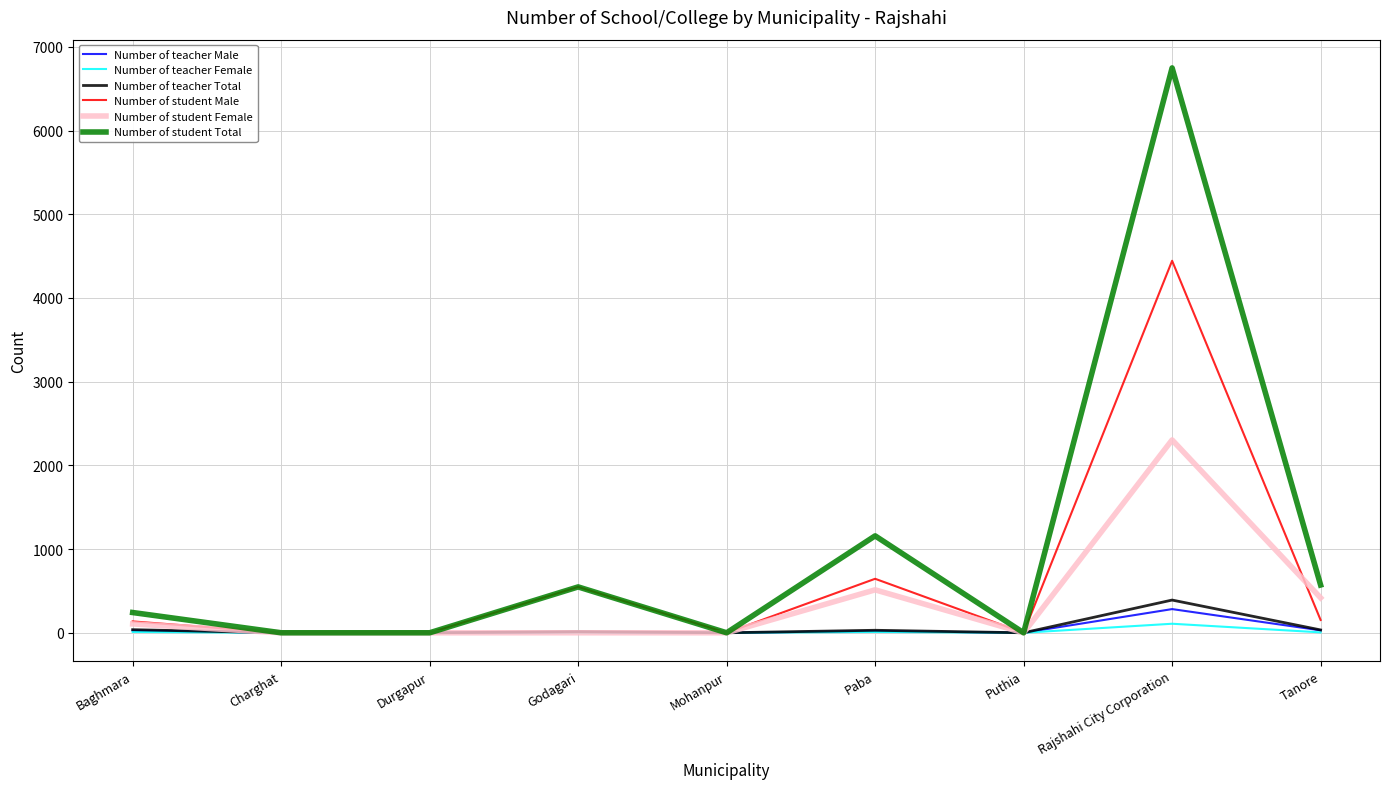

Is it true that Number of student Total equals 0 at Durgapur?

True